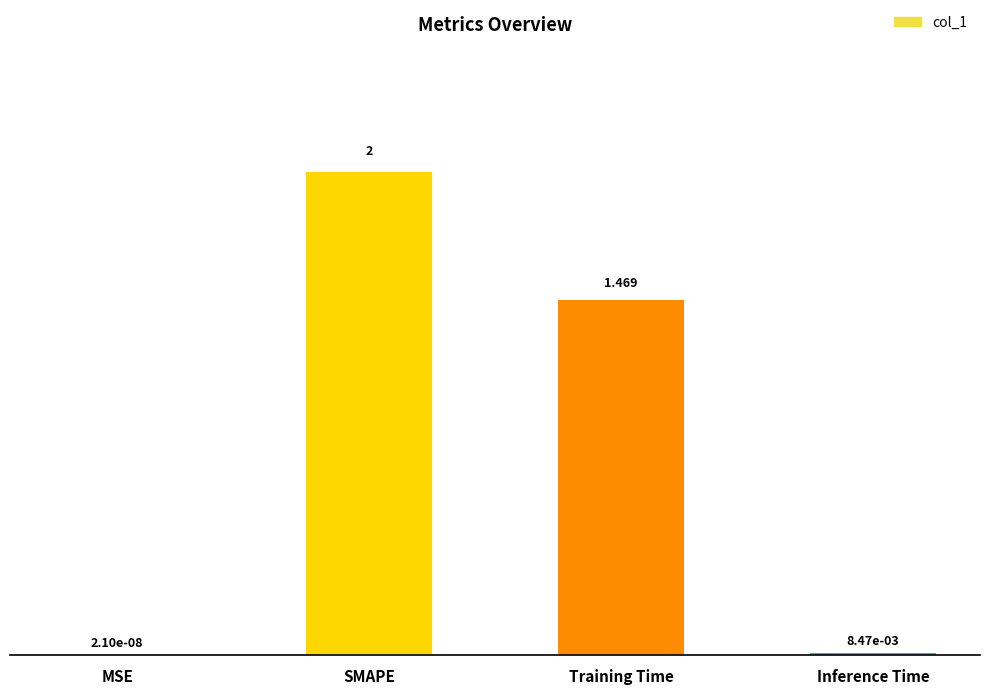

Which category has the highest value across all series?

SMAPE